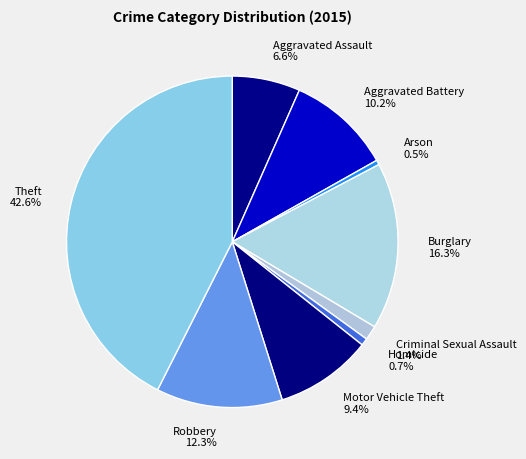

To the nearest percent, what portion does Criminal Sexual Assault represent?

1%